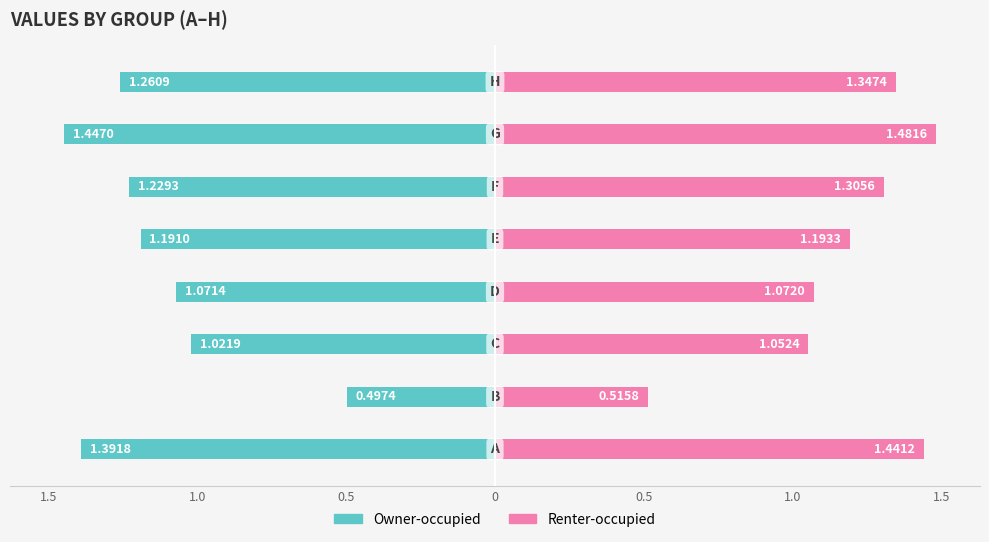

Rank the series at 7 from lowest to highest value.

Owner-occupied, Renter-occupied